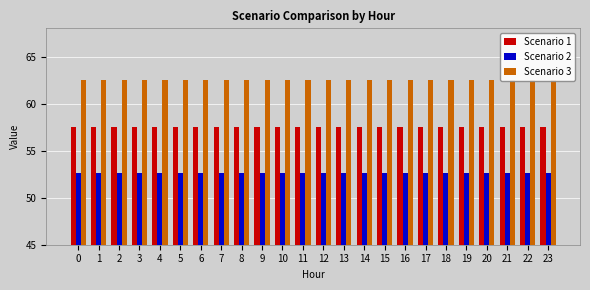

At how many categories does at least one series exceed 56?

24